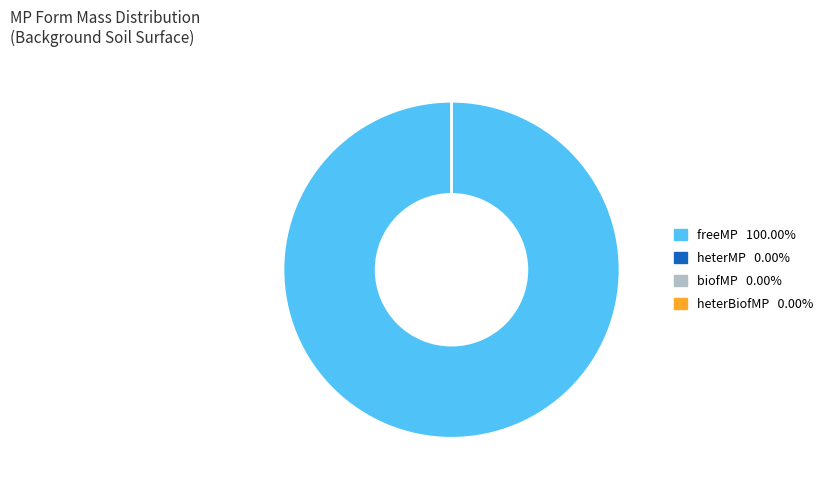

What is the largest slice in the pie chart?

freeMP